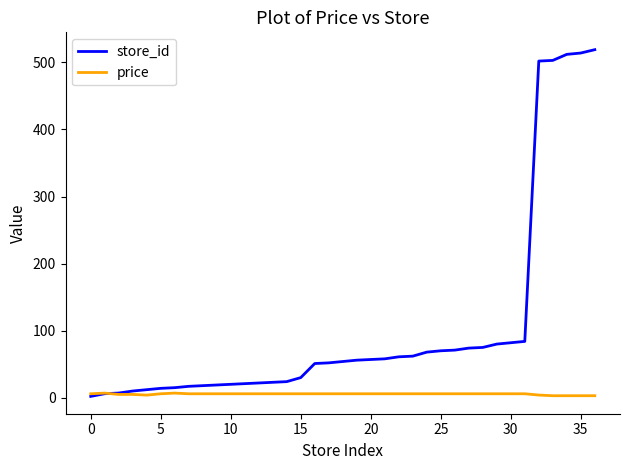

What is the difference between the second highest and second lowest values in the price series?

3.9